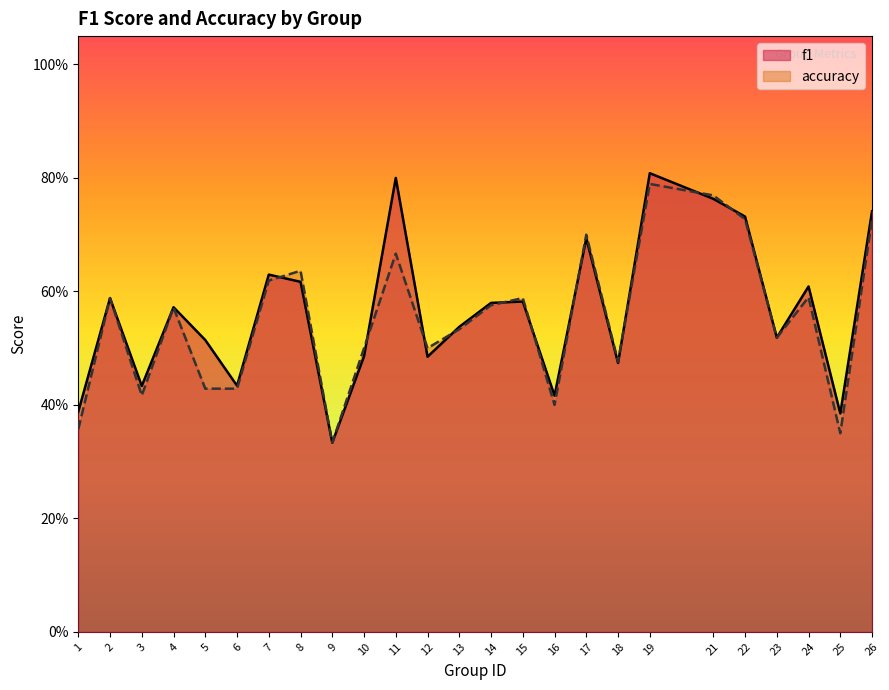

Reading left to right, what are all the values shown in this chart?

f1: 1=0.4	2=0.6	3=0.4	4=0.6	5=0.5	6=0.4	7=0.6	8=0.6	9=0.3	10=0.5	11=0.8	12=0.5	13=0.5	14=0.6	15=0.6	16=0.4	17=0.7	18=0.5	19=0.8	21=0.8	22=0.7	23=0.5	24=0.6	25=0.4	26=0.7
accuracy: 1=0.4	2=0.6	3=0.4	4=0.6	5=0.4	6=0.4	7=0.6	8=0.6	9=0.3	10=0.5	11=0.7	12=0.5	13=0.5	14=0.6	15=0.6	16=0.4	17=0.7	18=0.5	19=0.8	21=0.8	22=0.7	23=0.5	24=0.6	25=0.3	26=0.7